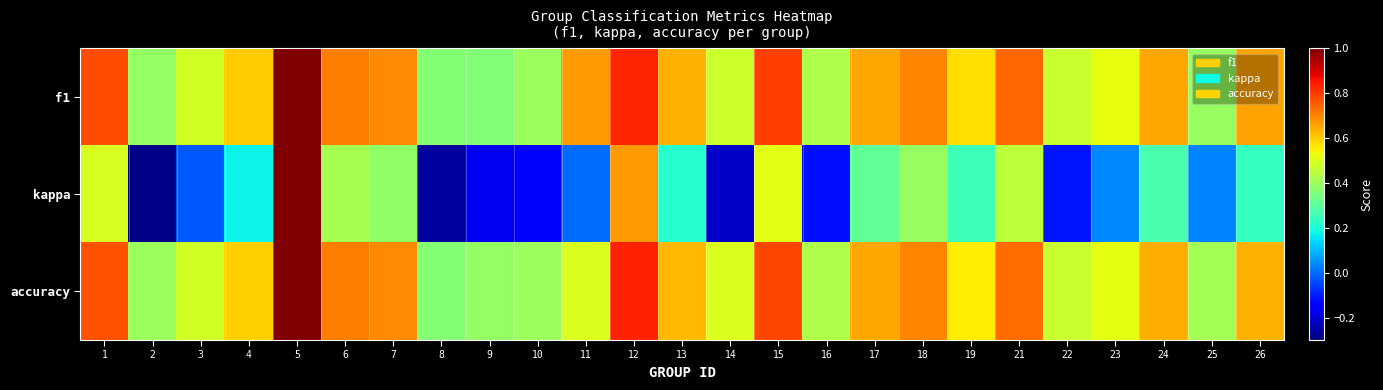

Which series changed the most between 4 and 6?

kappa